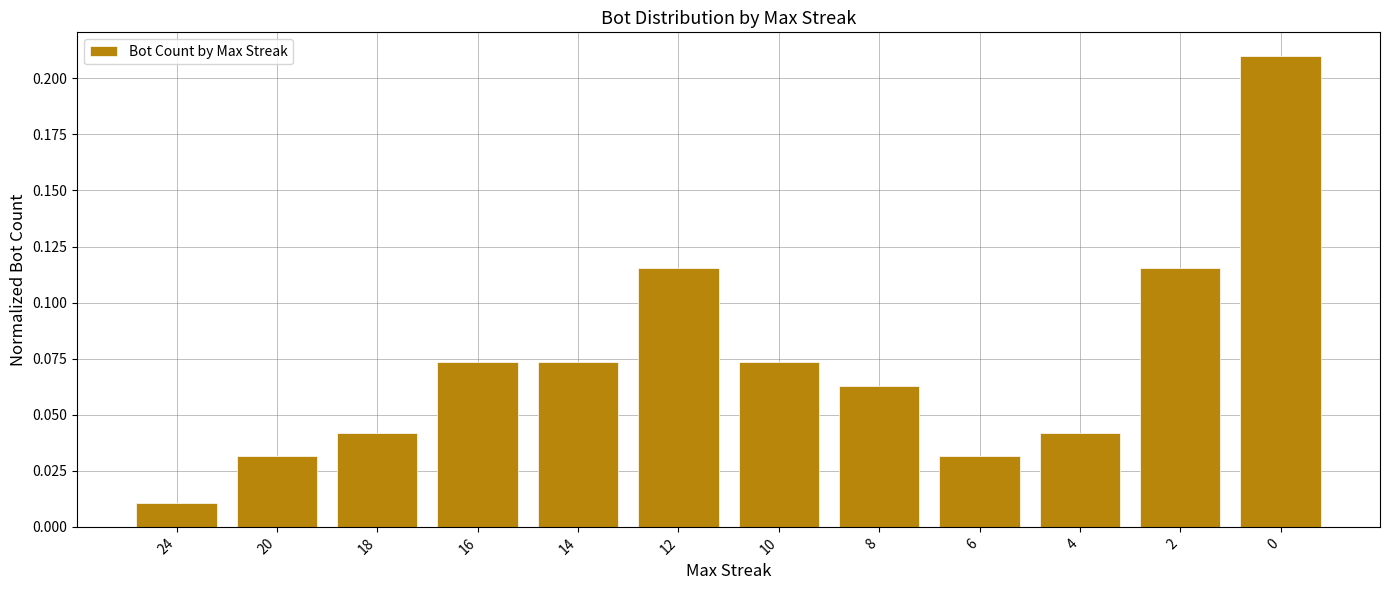

Which category has the lowest value across all series?

24